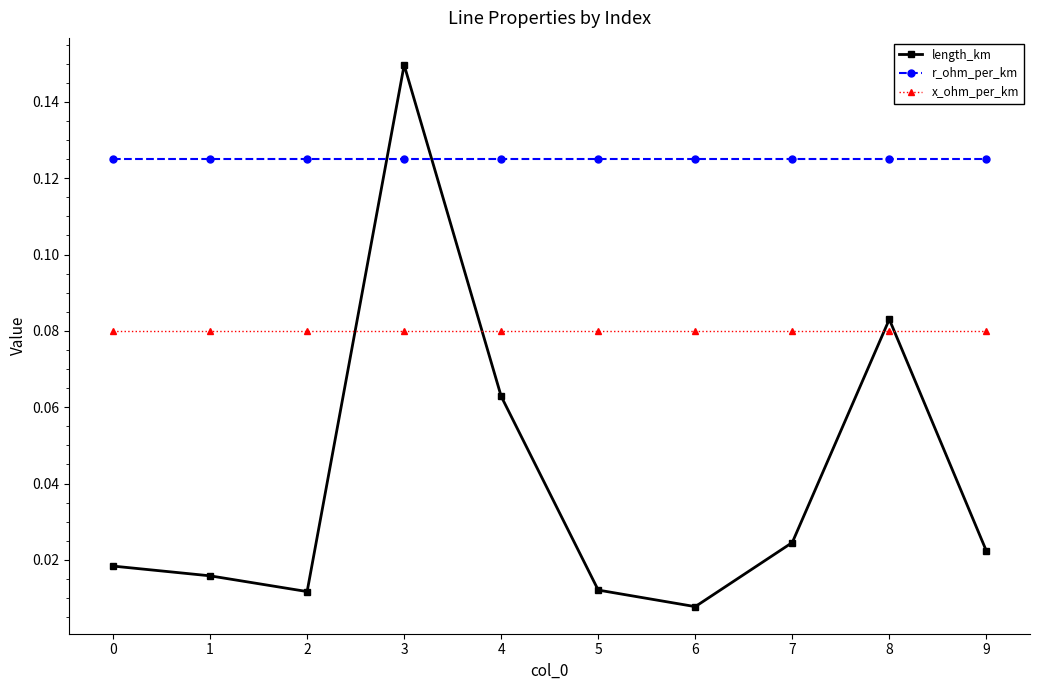

Which series has the largest total across all categories?

r_ohm_per_km